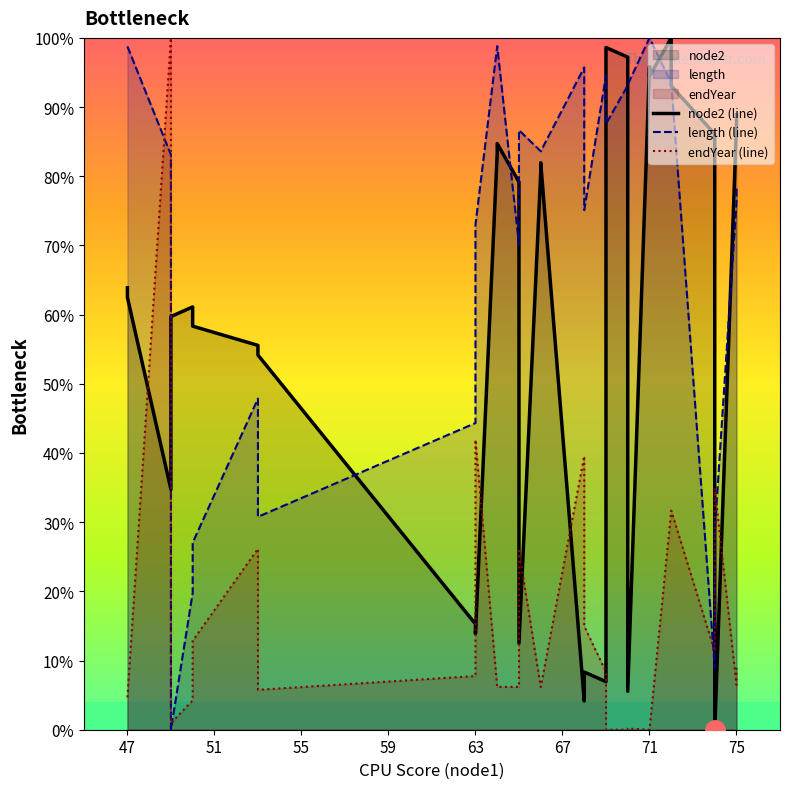

List the series in order of their peak value, lowest first.

node2 (line), length (line), endYear (line)